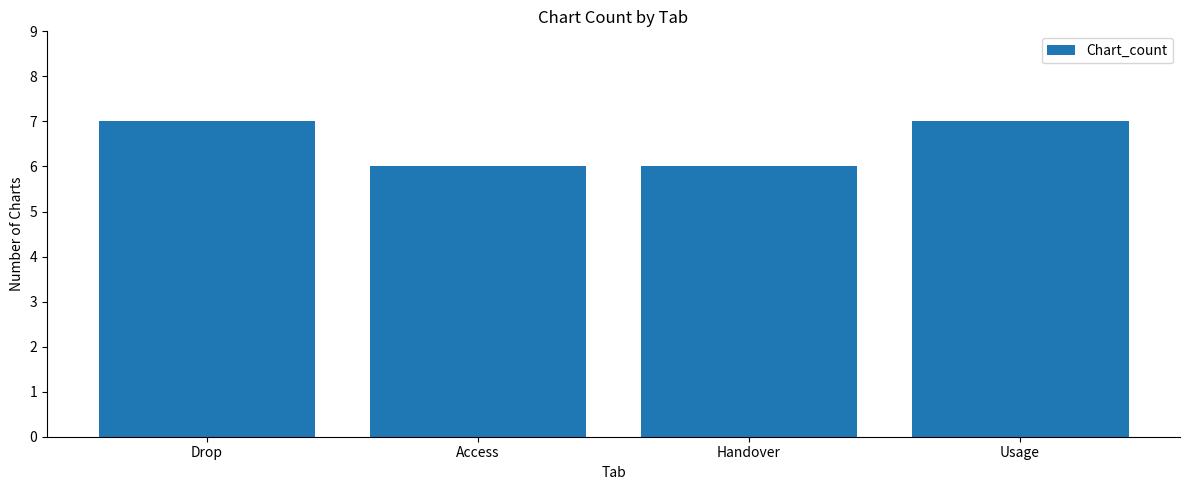

True or false: the data shows 4 at Usage.

False